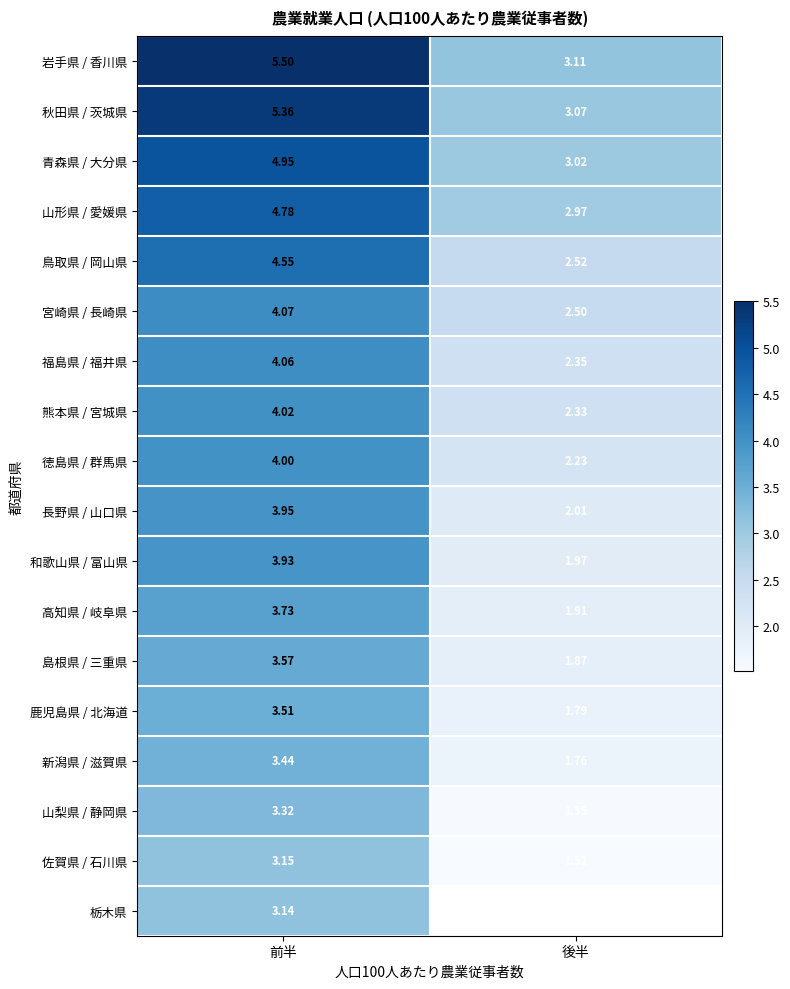

Is the value of 山形県 / 愛媛県 at 前半 greater than the value of 岩手県 / 香川県 at 後半?

Yes